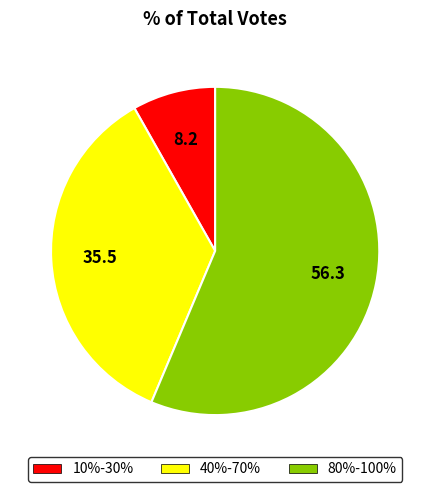

Is there any slice that represents more than half of the pie?

Yes